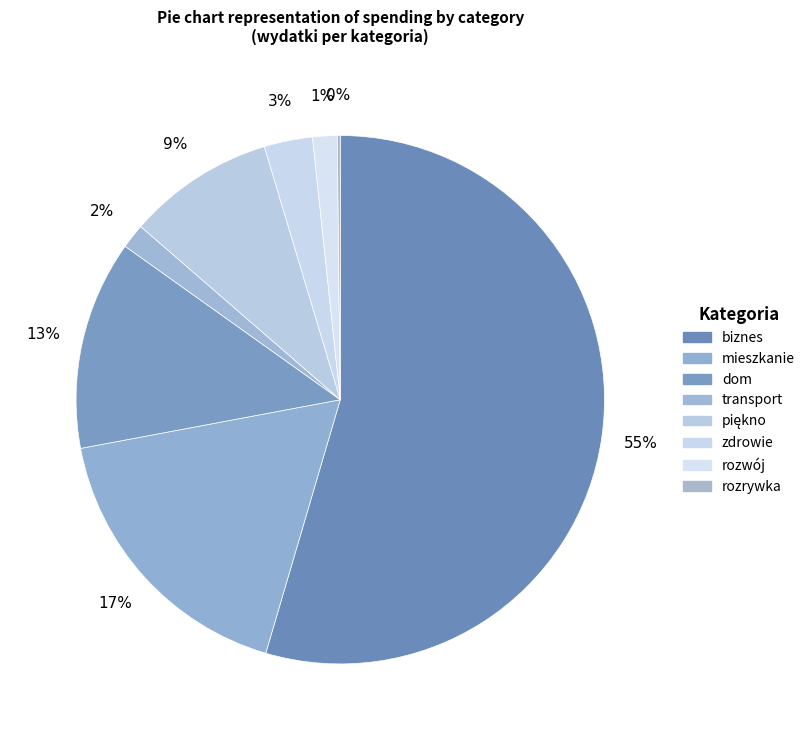

To the nearest percent, what percentage of the pie is piękno?

9%